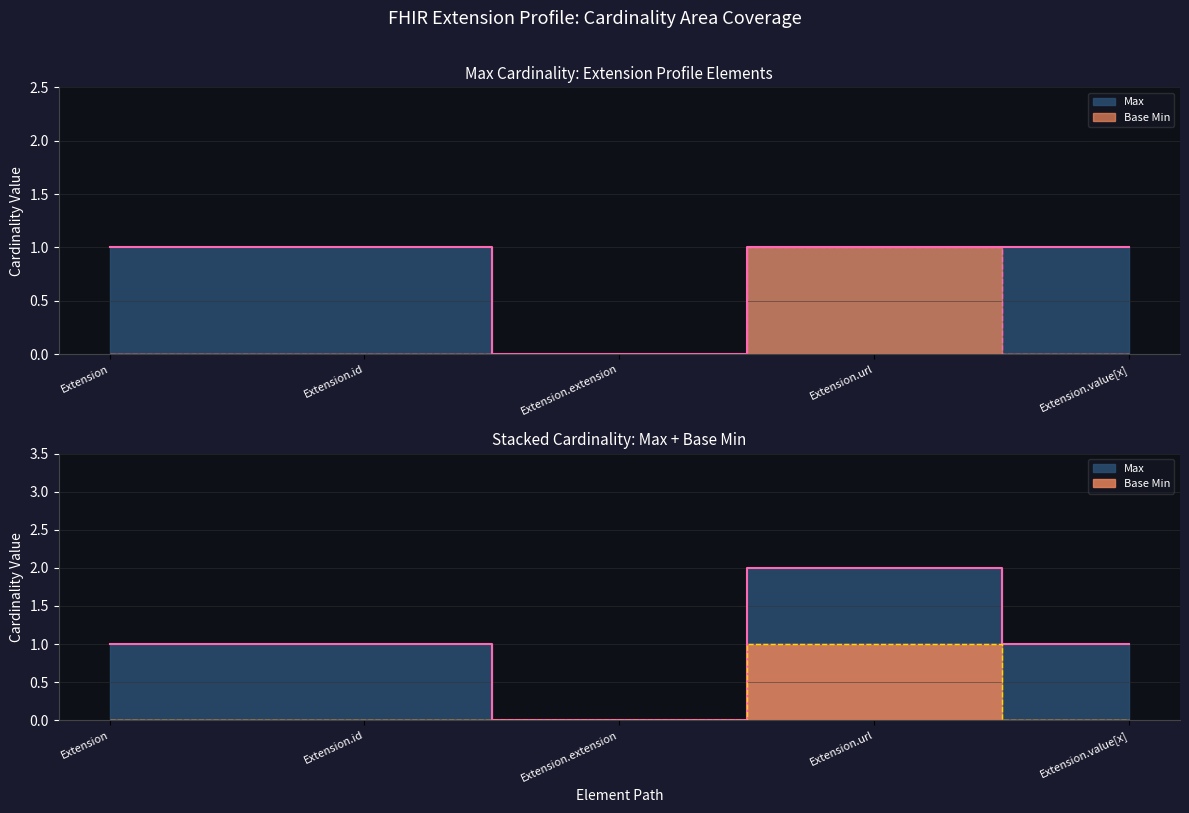

Is it true that Max equals 1 at Extension.id?

False